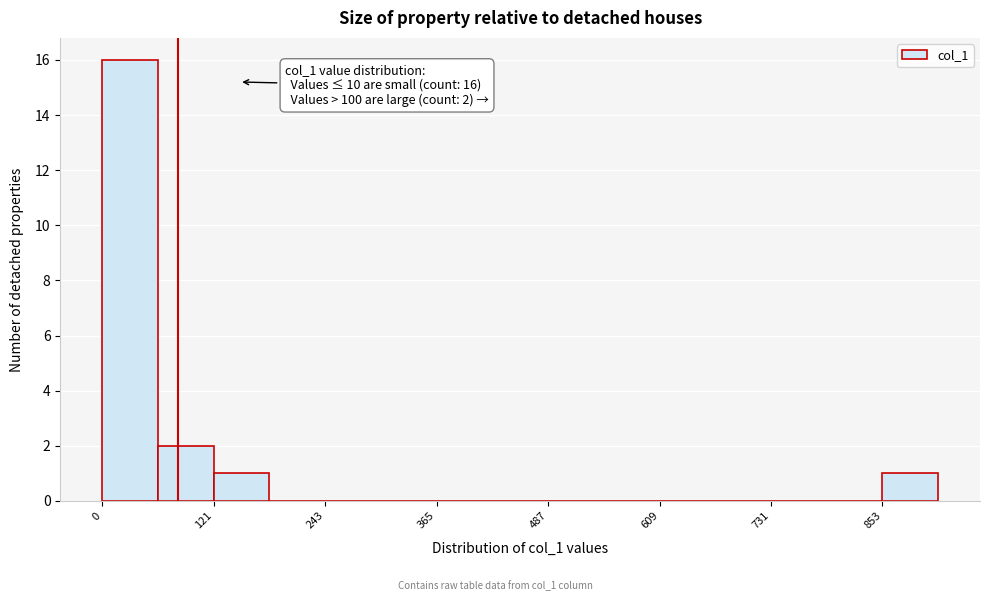

Read against the x-axis, roughly where is the centre of the tallest bar?

40